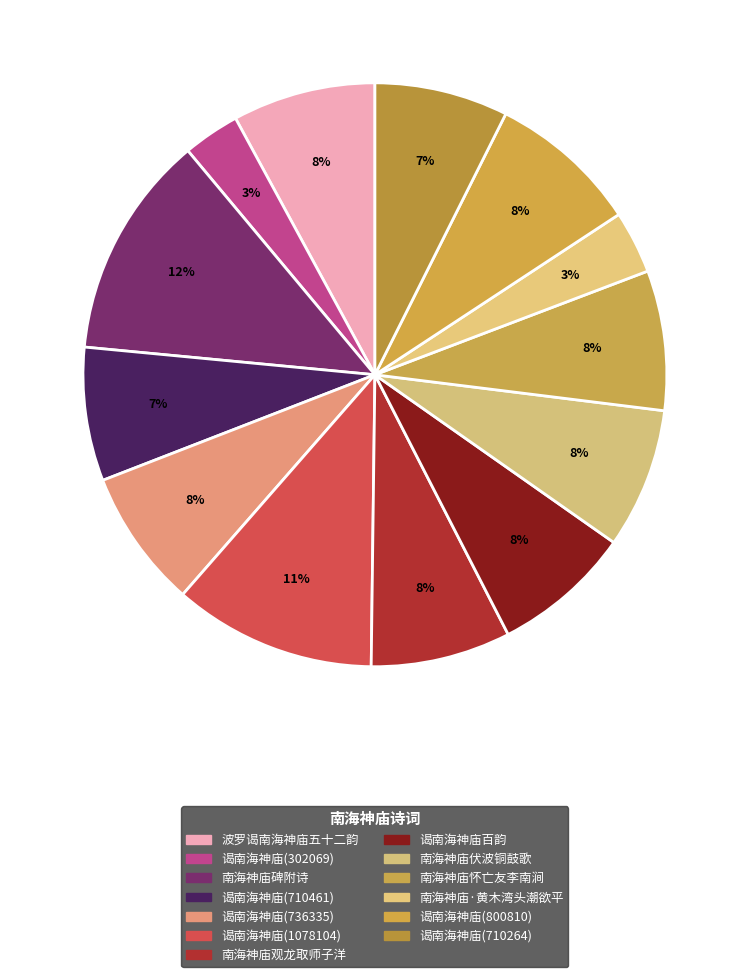

What is the smallest slice in the pie chart?

谒南海神庙(302069)